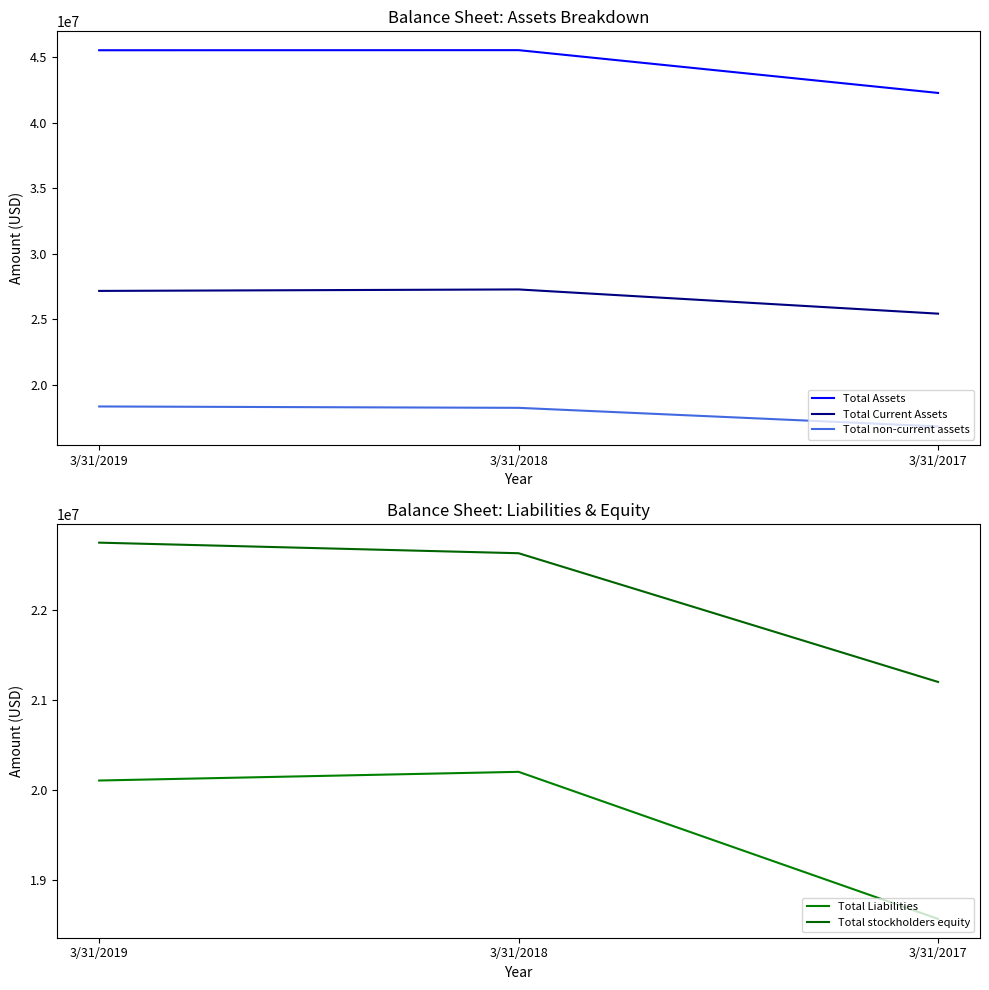

What is the maximum value shown in the chart?

45520937